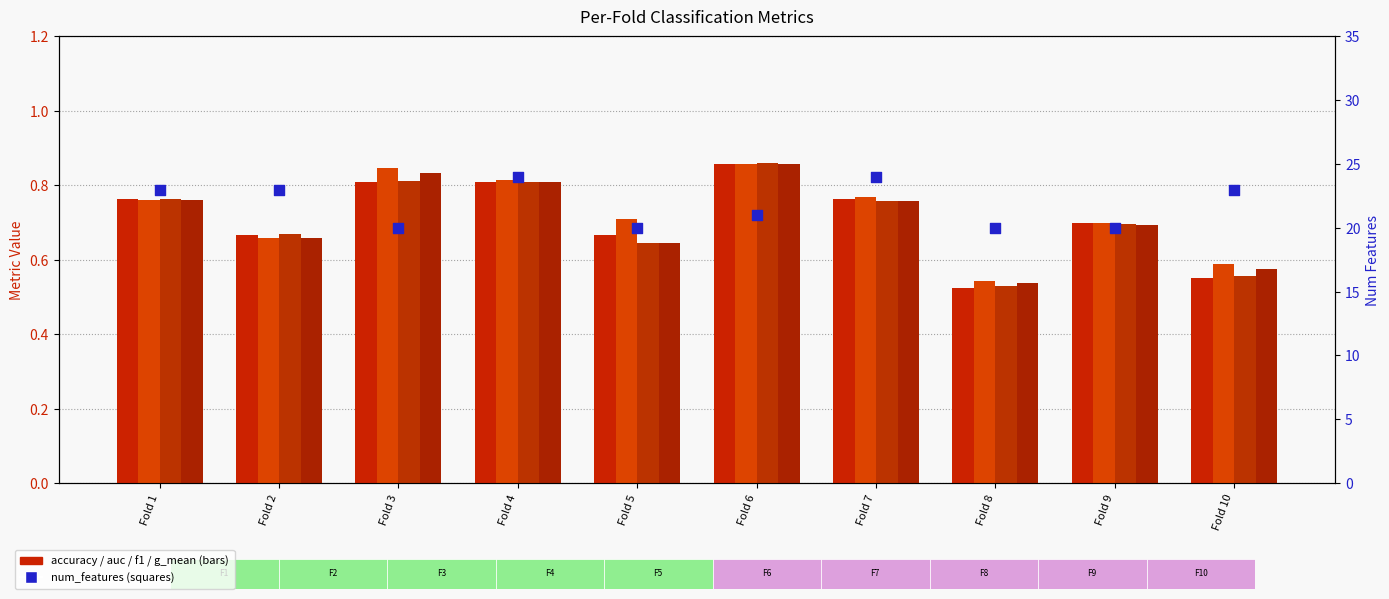

Which series contains the highest Y value?

num_features